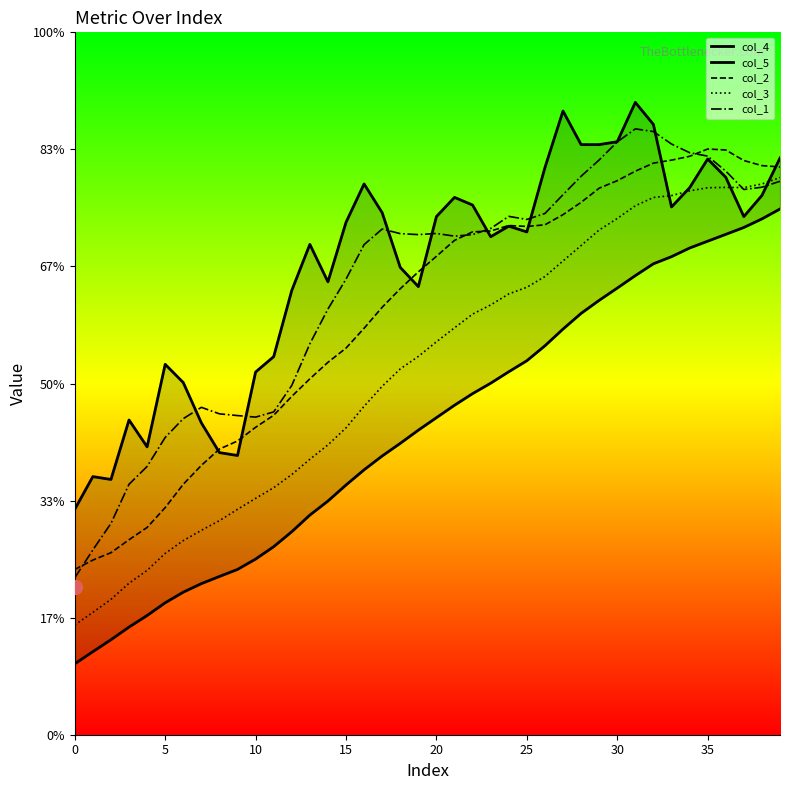

At how many categories does at least one series exceed 0?

40